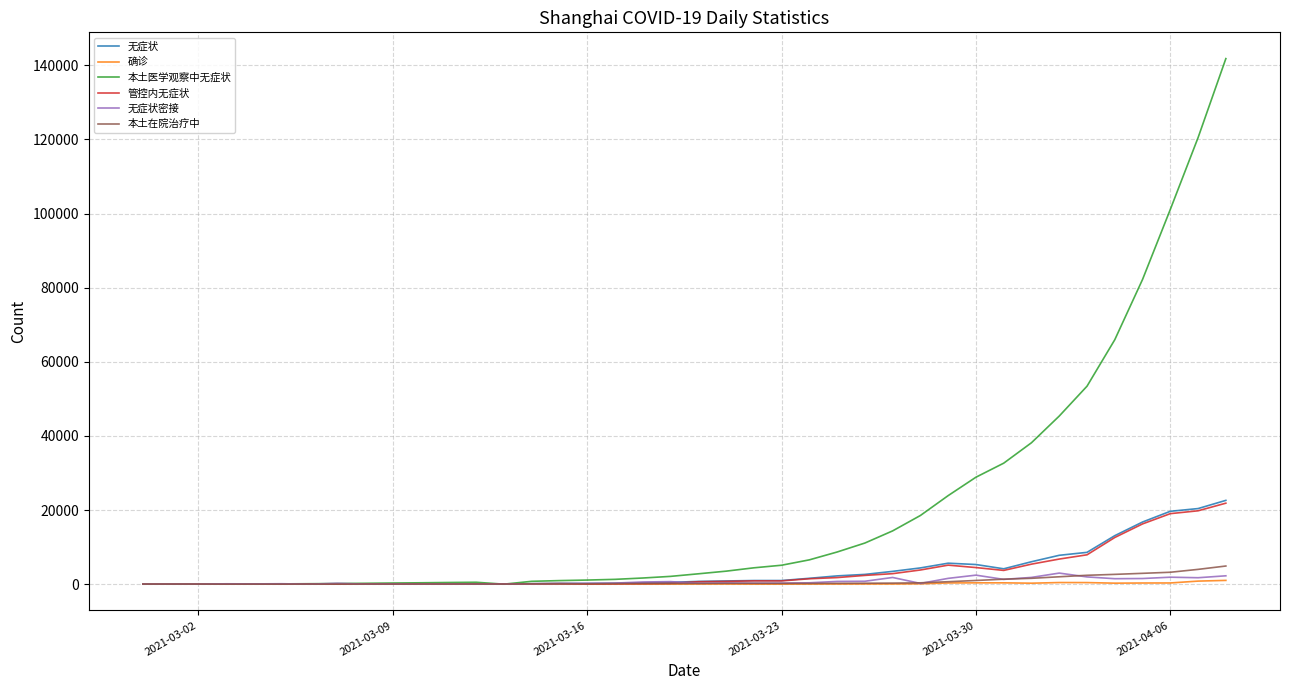

Does the chart have visible grid lines?

Yes